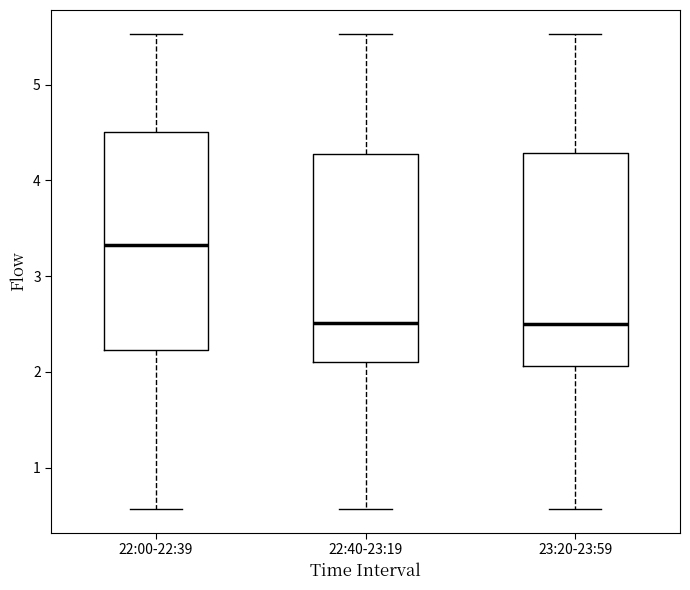

Where is the upper edge of the box for 23:20-23:59 on the y-axis? The values are not printed on the chart, so give them approximately, as read against the axis.

4.3